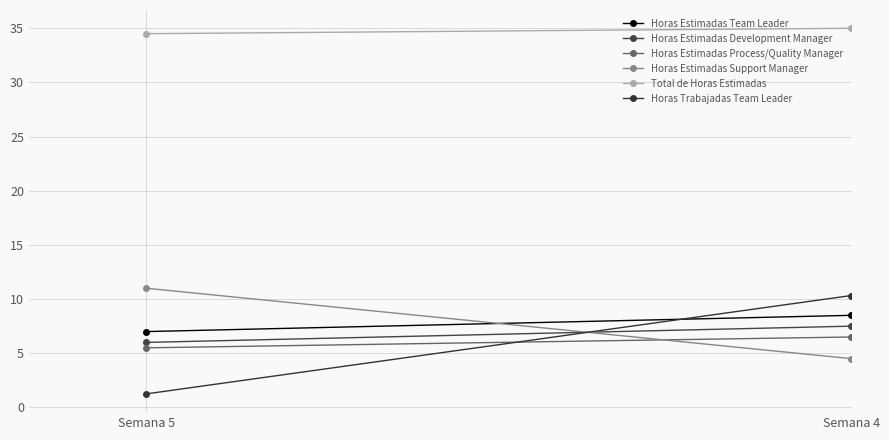

List the labels in order of Total de Horas Estimadas value, smallest first.

Semana 5, Semana 4